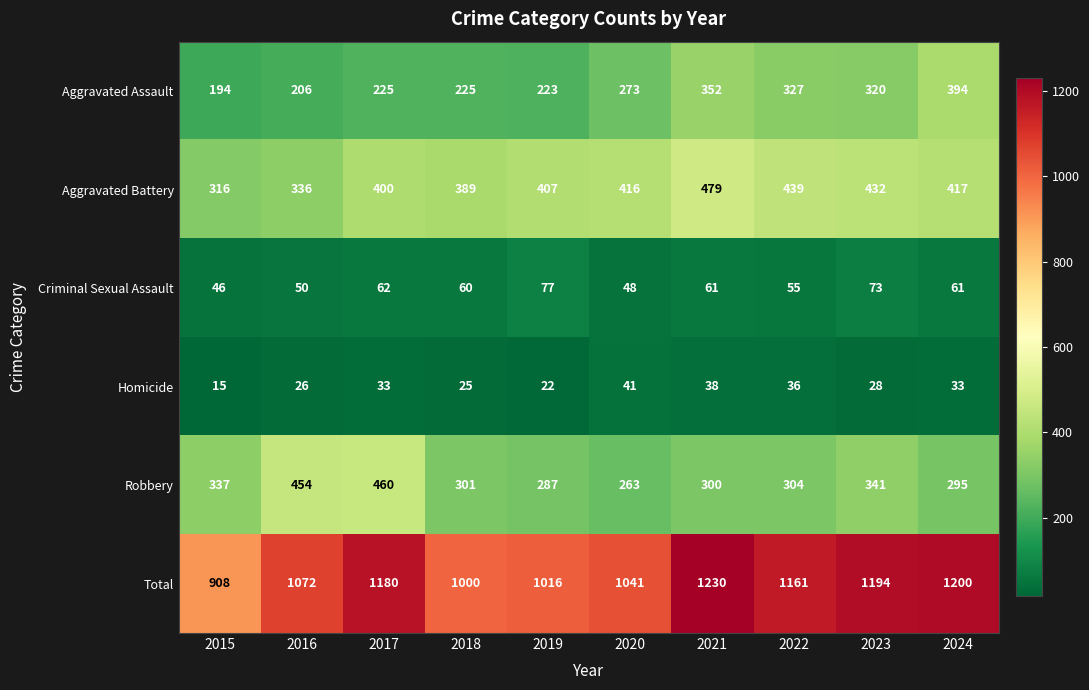

What is the minimum value shown in the chart?

15